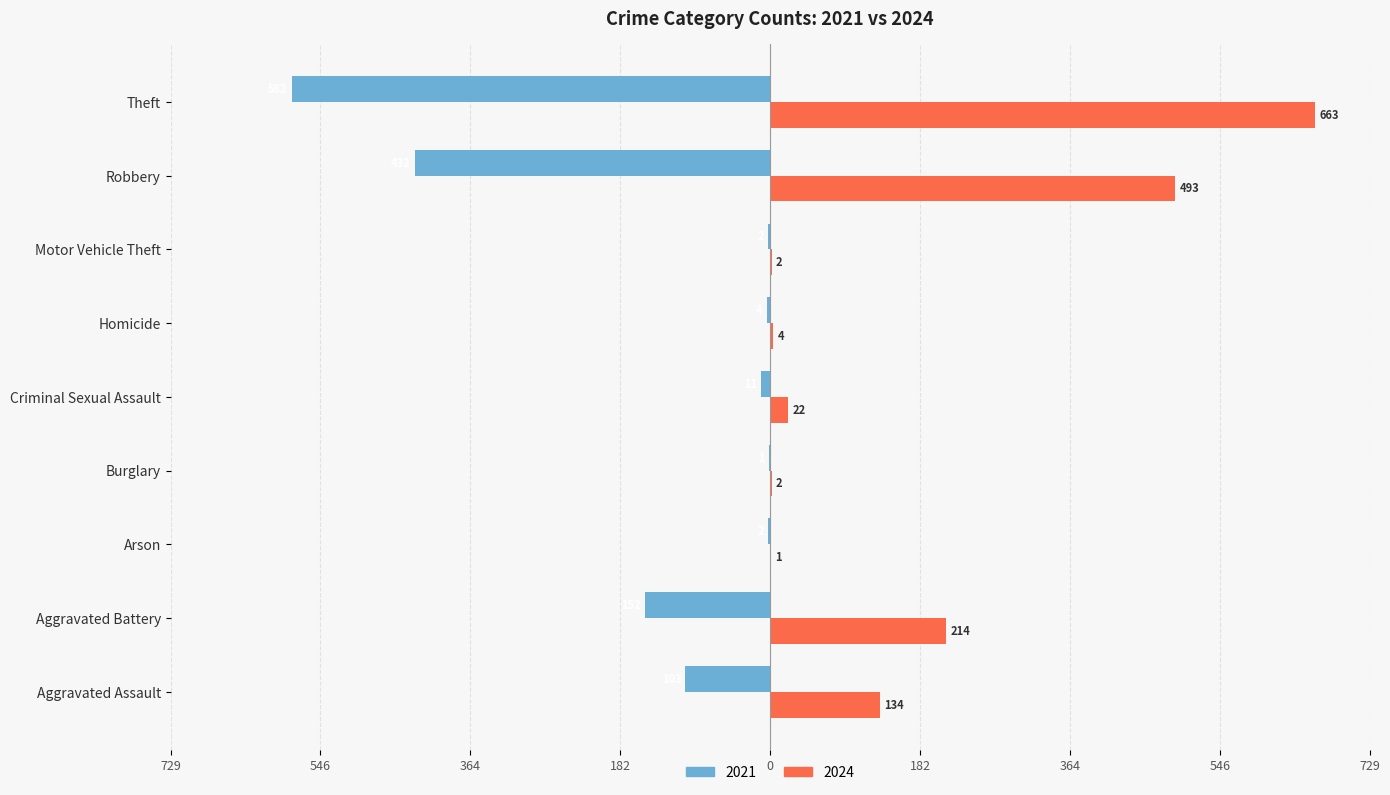

Reading left to right, extract all data points from this chart.

2021: -103	-152	-2	-1	-11	-4	-2	-432	-582
2024: 134	214	1	2	22	4	2	493	663